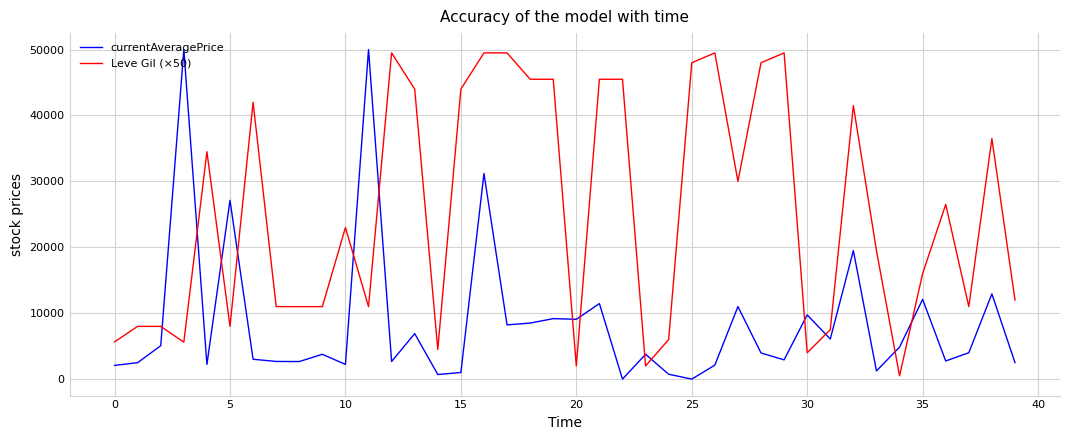

List the series in order of their overall mean, lowest first.

currentAveragePrice, Leve Gil (×50)